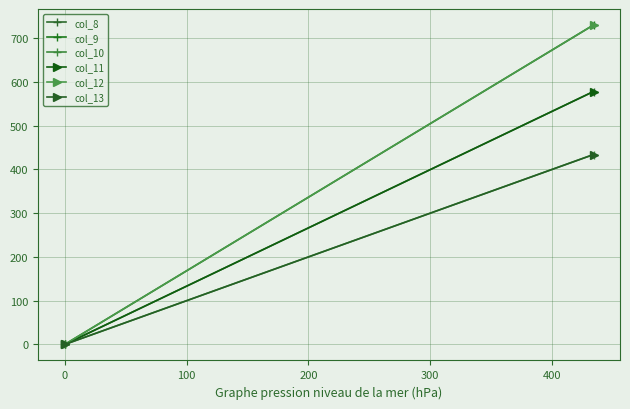

How many positive values does the col_10 series have?

1